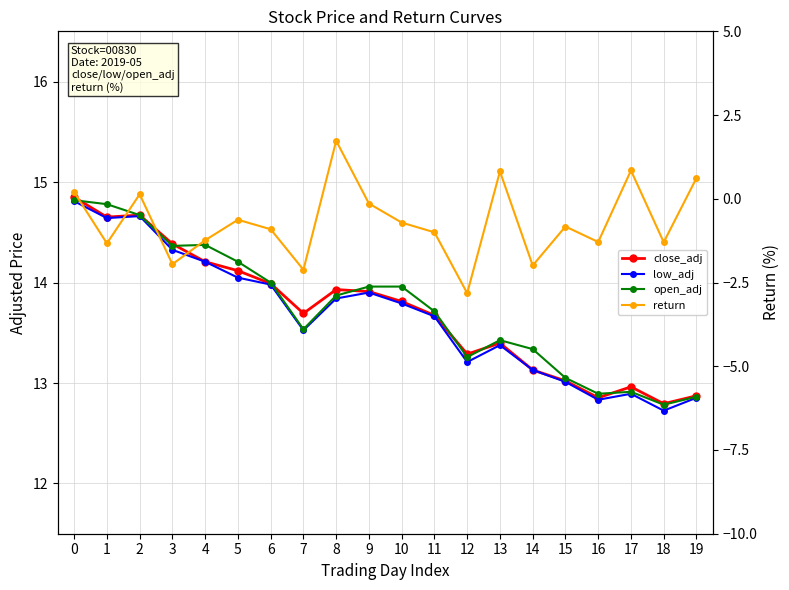

What is the sum of the close_adj values at 10 and 5?

27.9